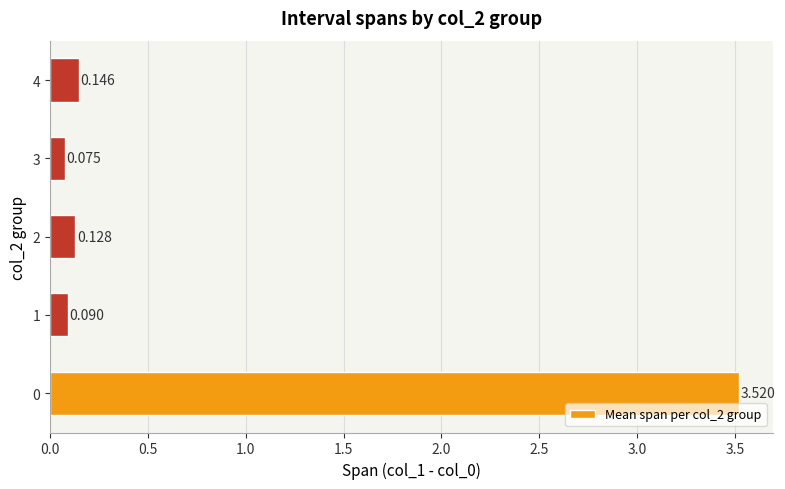

What is the difference between the maximum and minimum values?

3.4